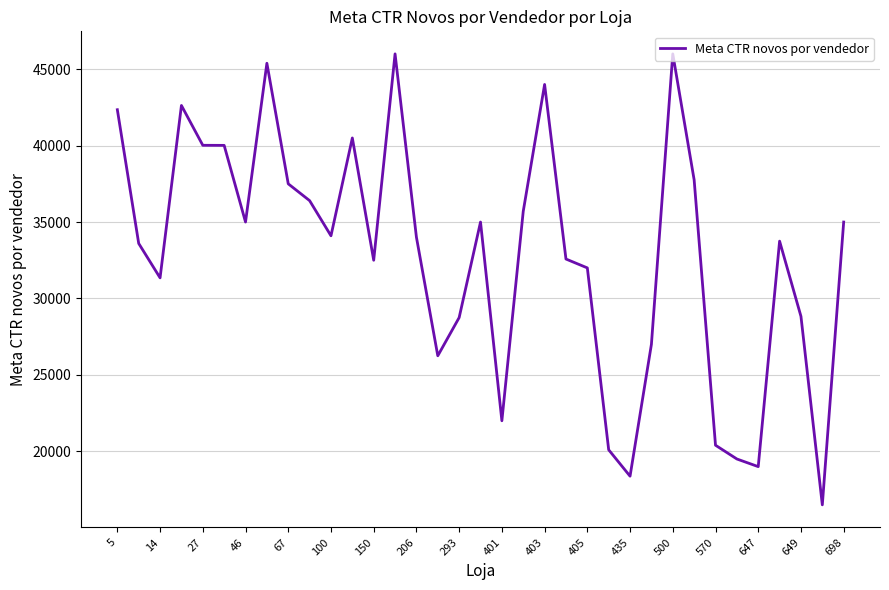

True or false: there are more than 1 points higher than both neighbors.

True